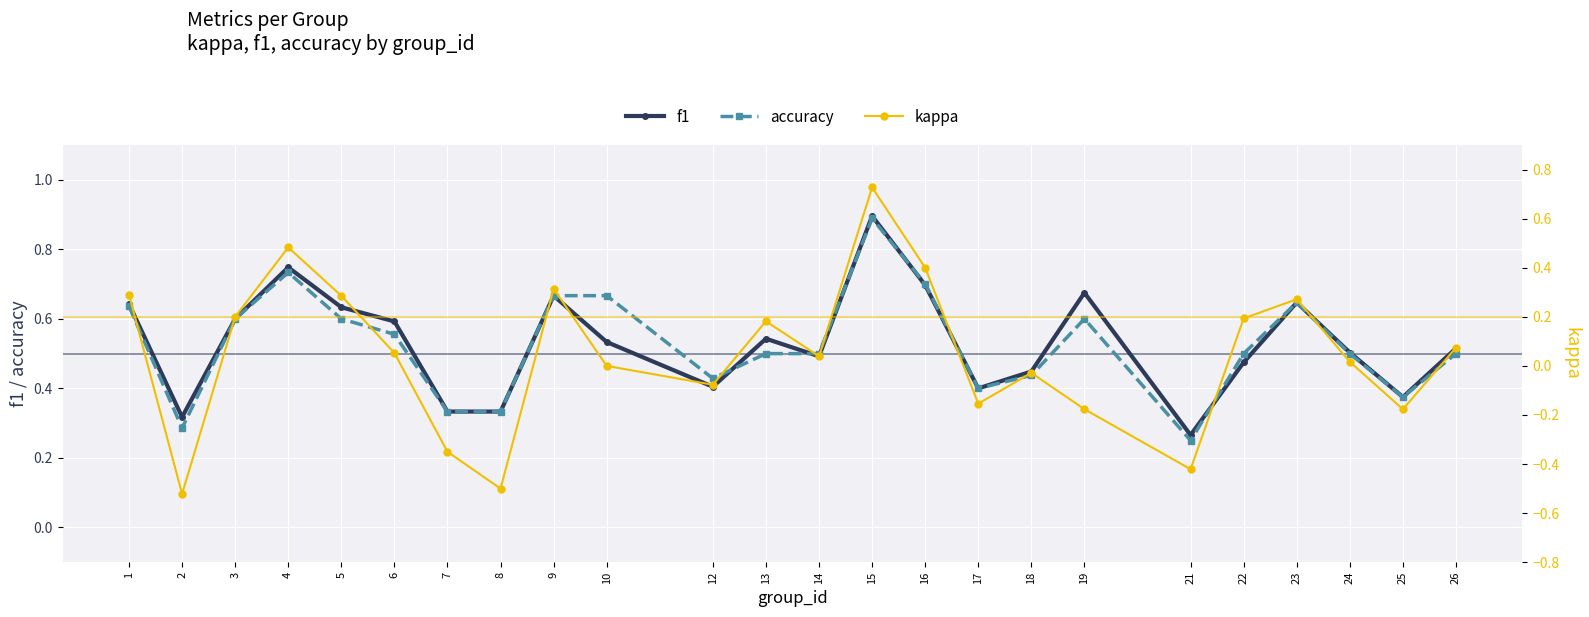

Reading left to right, transcribe all the data shown in this chart.

f1: 0.6	0.3	0.6	0.7	0.6	0.6	0.3	0.3	0.7	0.5	0.4	0.5	0.5	0.9	0.7	0.4	0.4	0.7	0.3	0.5	0.6	0.5	0.4	0.5
accuracy: 0.6	0.3	0.6	0.7	0.6	0.6	0.3	0.3	0.7	0.7	0.4	0.5	0.5	0.9	0.7	0.4	0.4	0.6	0.2	0.5	0.6	0.5	0.4	0.5
kappa: 0.3	-0.5	0.2	0.5	0.3	0.1	-0.3	-0.5	0.3	0.0	-0.1	0.2	0.0	0.7	0.4	-0.2	-0.0	-0.2	-0.4	0.2	0.3	0.0	-0.2	0.1